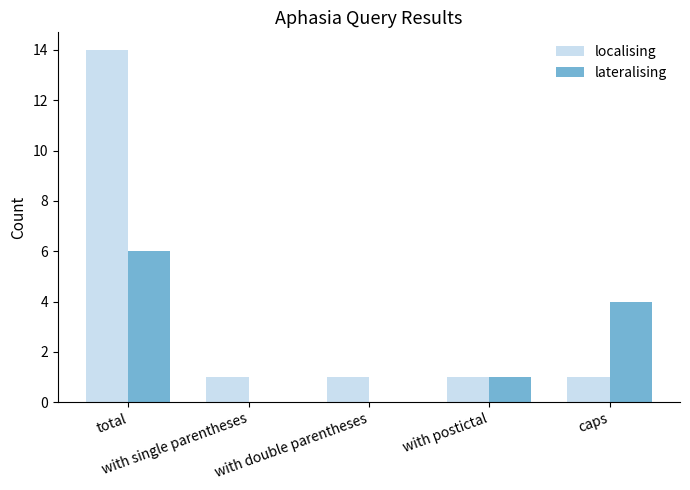

What is the sum of all localising values?

18